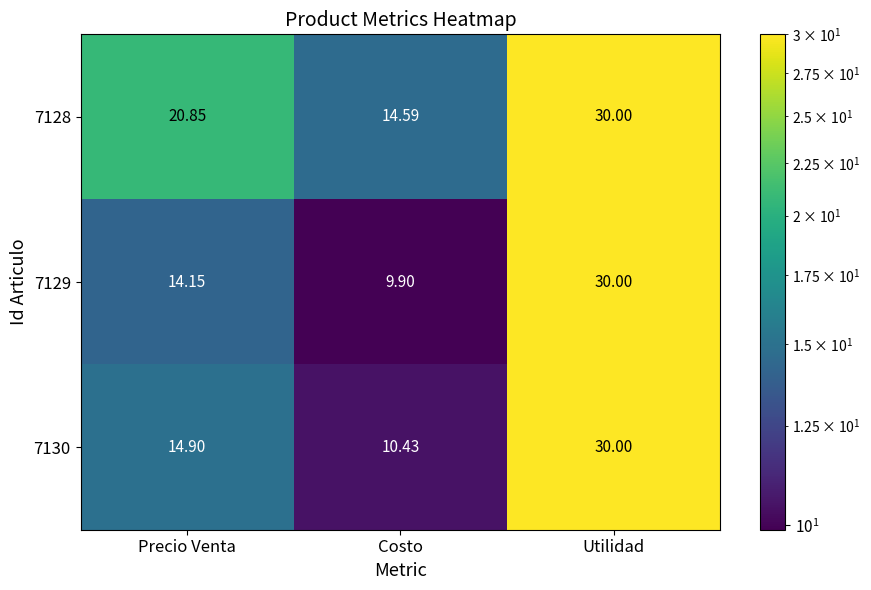

Rank the series at Precio Venta from highest to lowest value.

7128, 7130, 7129